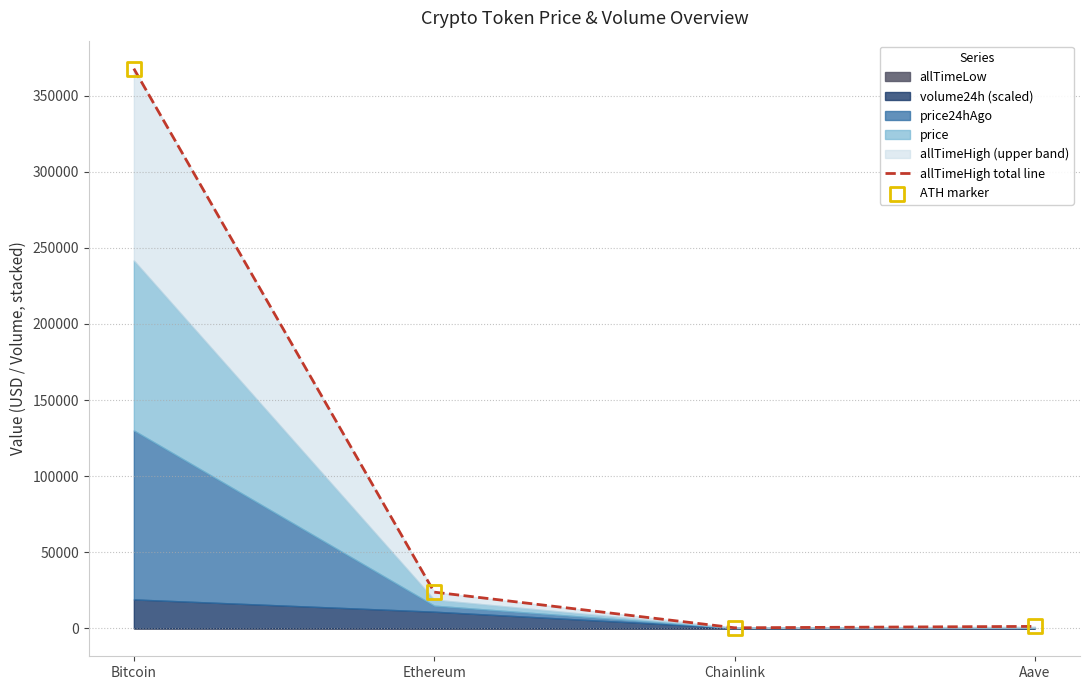

Which series has the largest total across all categories?

allTimeHigh total line